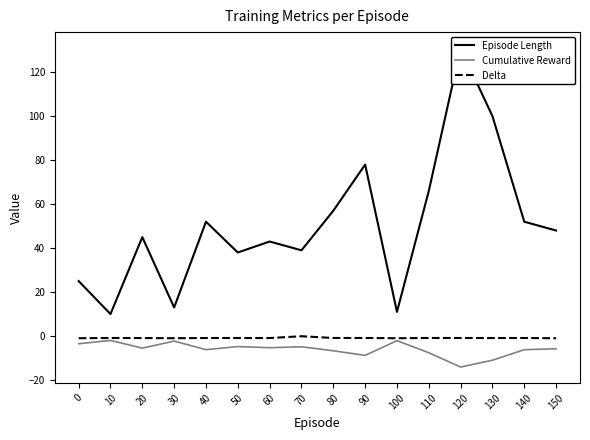

Reading left to right, extract all data points from this chart.

Episode Length: 25.0	10.0	45.0	13.0	52.0	38.0	43.0	39.0	57.0	78.0	11.0	66.0	131.0	100.0	52.0	48.0
Cumulative Reward: -3.5	-2.0	-5.5	-2.3	-6.2	-4.8	-5.3	-4.9	-6.7	-8.8	-2.1	-7.6	-14.1	-11.0	-6.2	-5.8
Delta: -1.0	-0.9	-0.9	-1.0	-0.9	-0.9	-0.9	-0.1	-0.9	-0.9	-1.0	-0.9	-0.9	-0.9	-0.9	-1.0